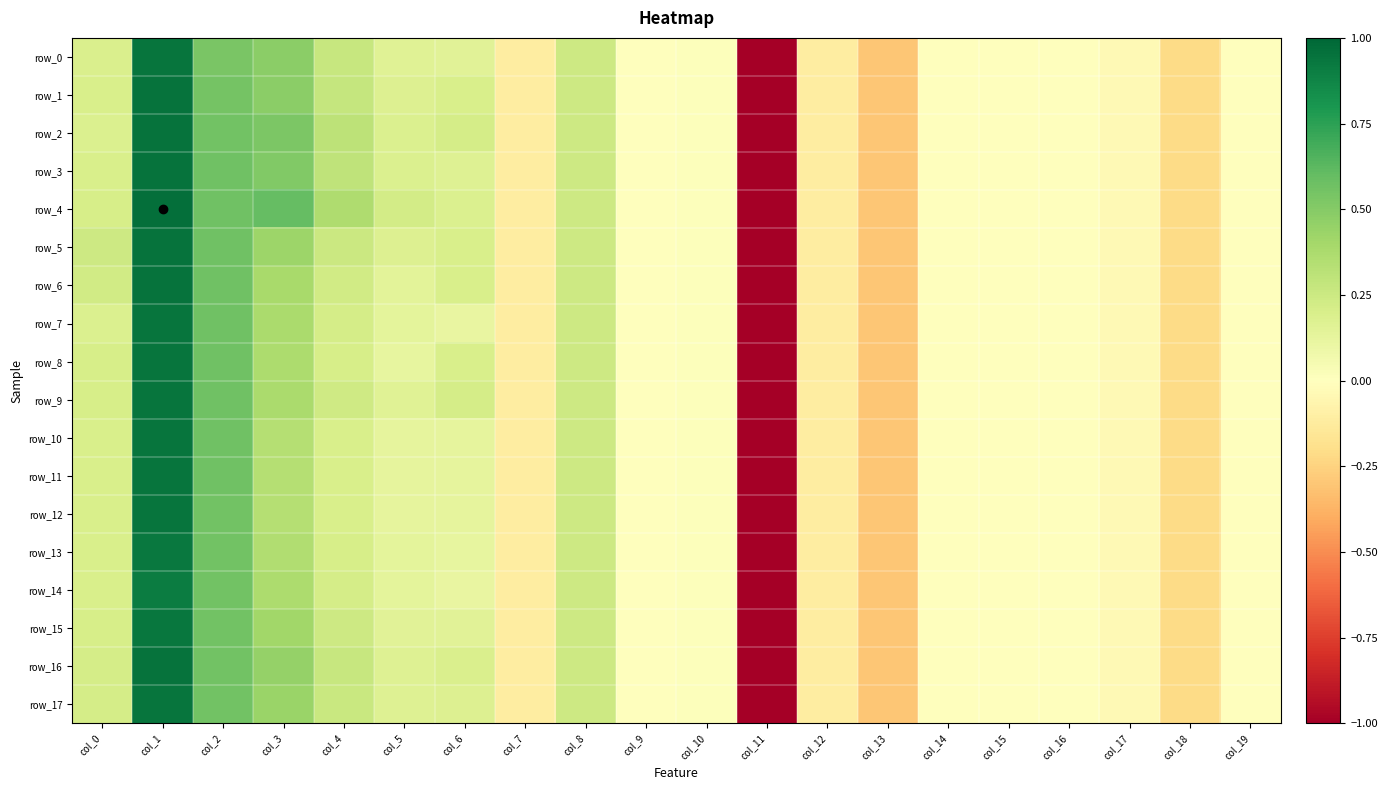

At col_1, list the series in order from largest to smallest.

row_4, row_1, row_2, row_3, row_5, row_6, row_16, row_17, row_0, row_7, row_8, row_9, row_10, row_11, row_12, row_15, row_13, row_14